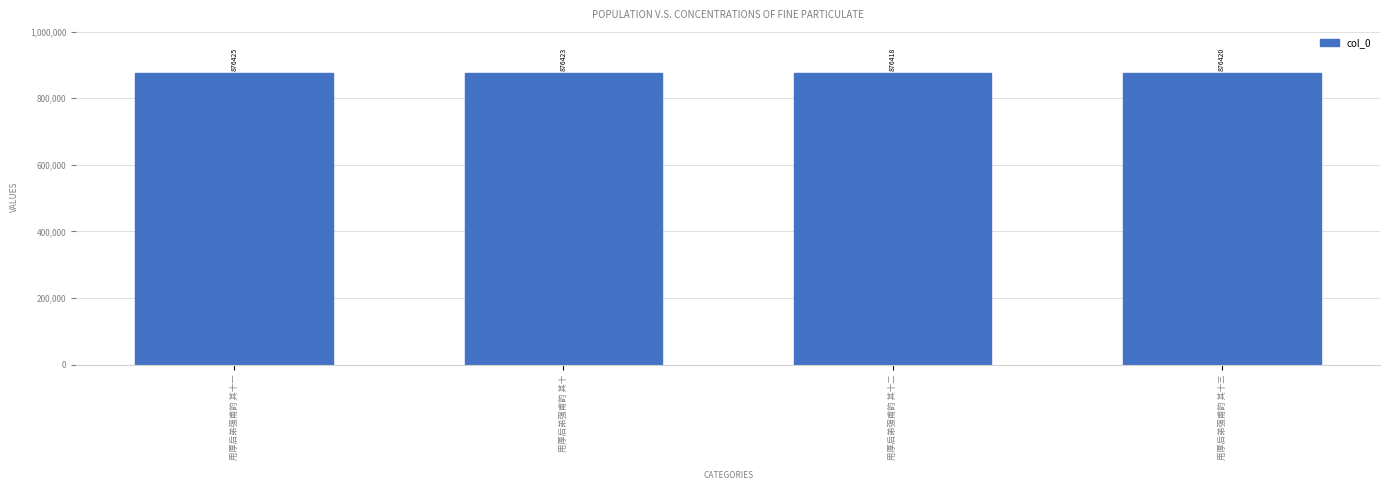

True or false: the data shows 431903 at 用厚后弟强甫韵 其十.

False